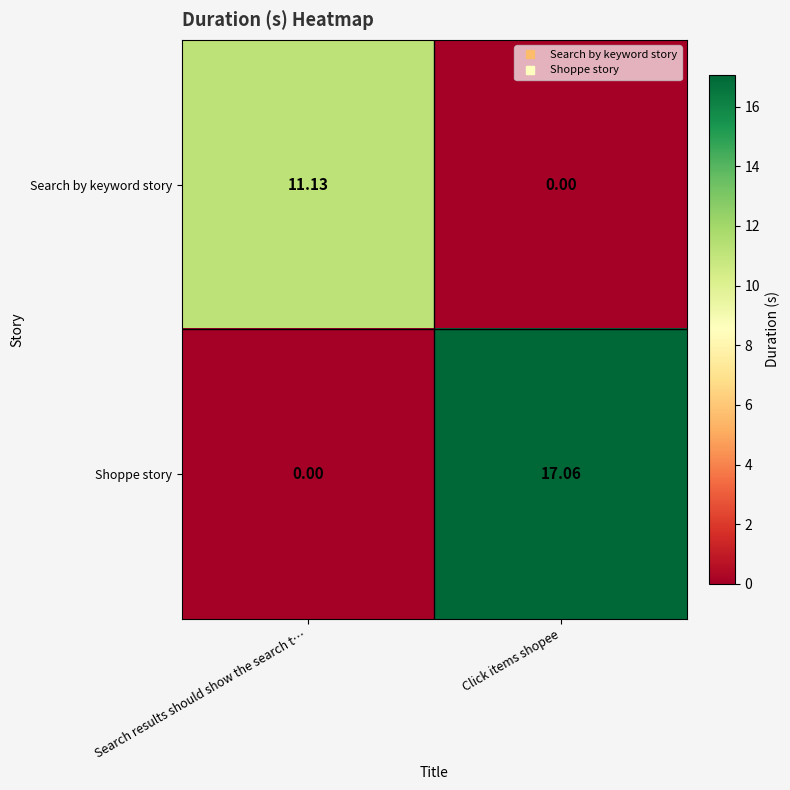

Which series has the largest total across all categories?

Shoppe story